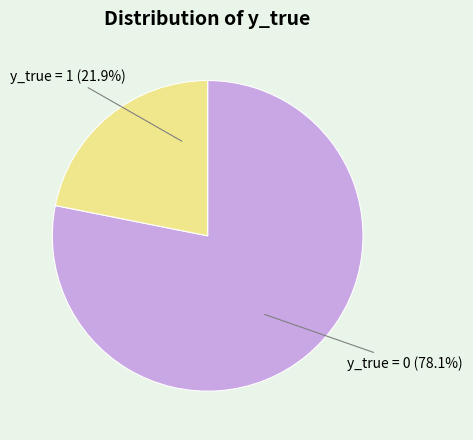

Count the number of slices in the pie.

2